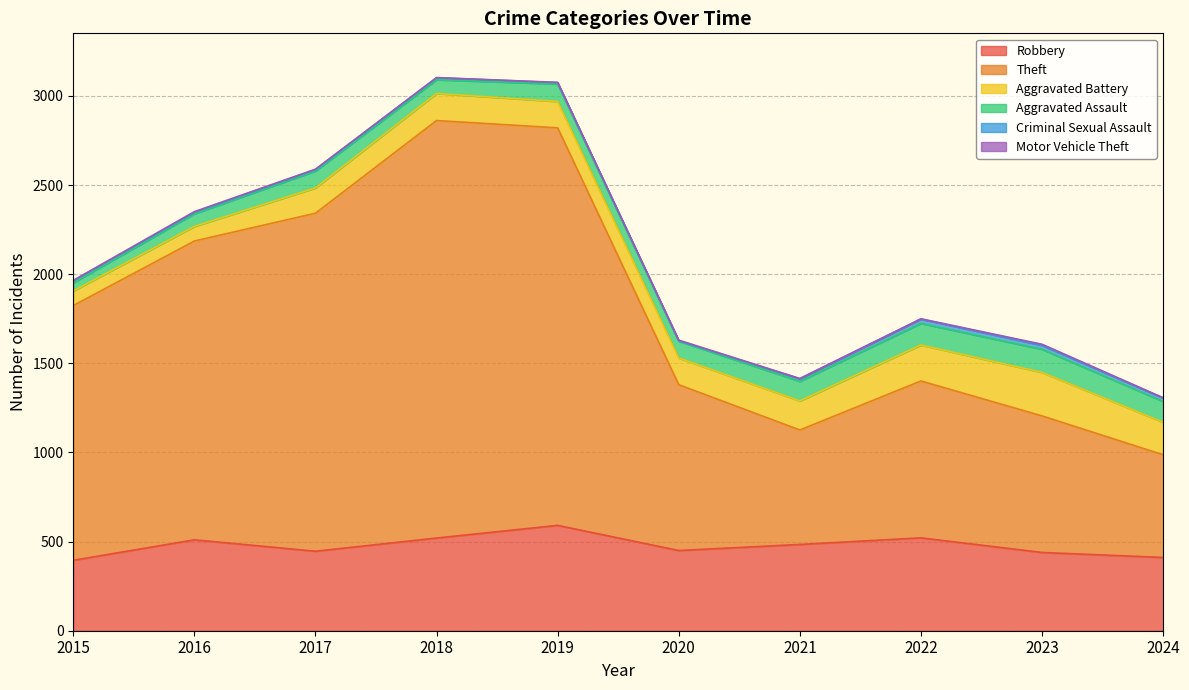

In Aggravated Battery, how many points are higher than both neighbors (excluding endpoints)?

2